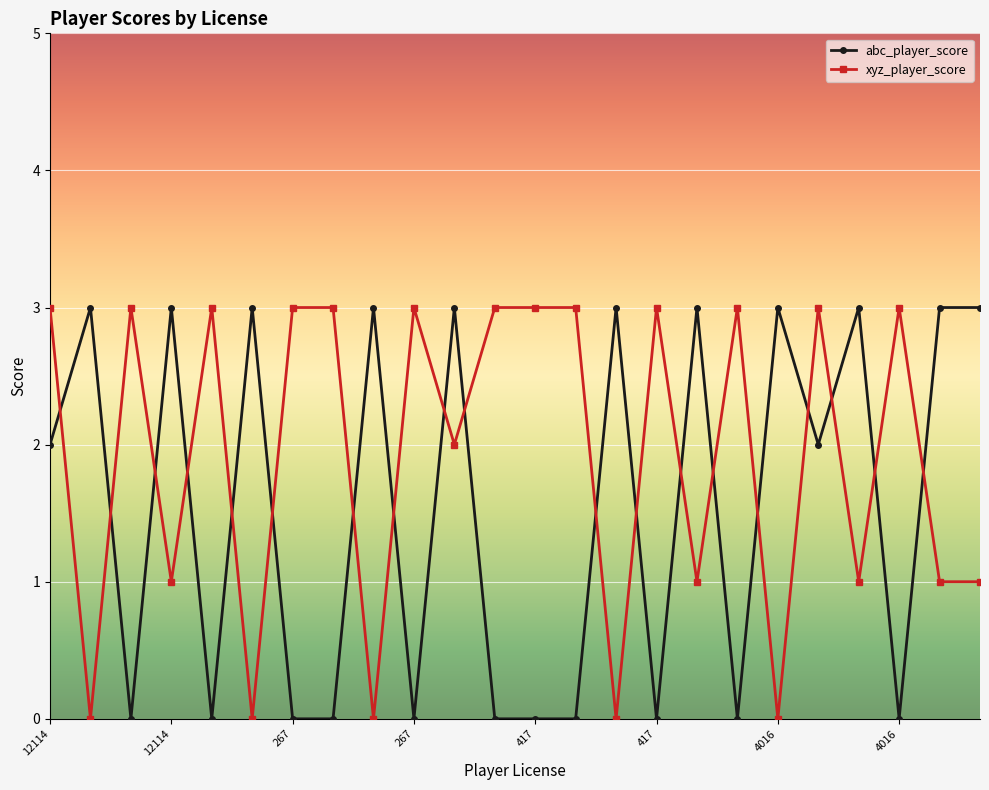

Which series has the largest total across all categories?

xyz_player_score